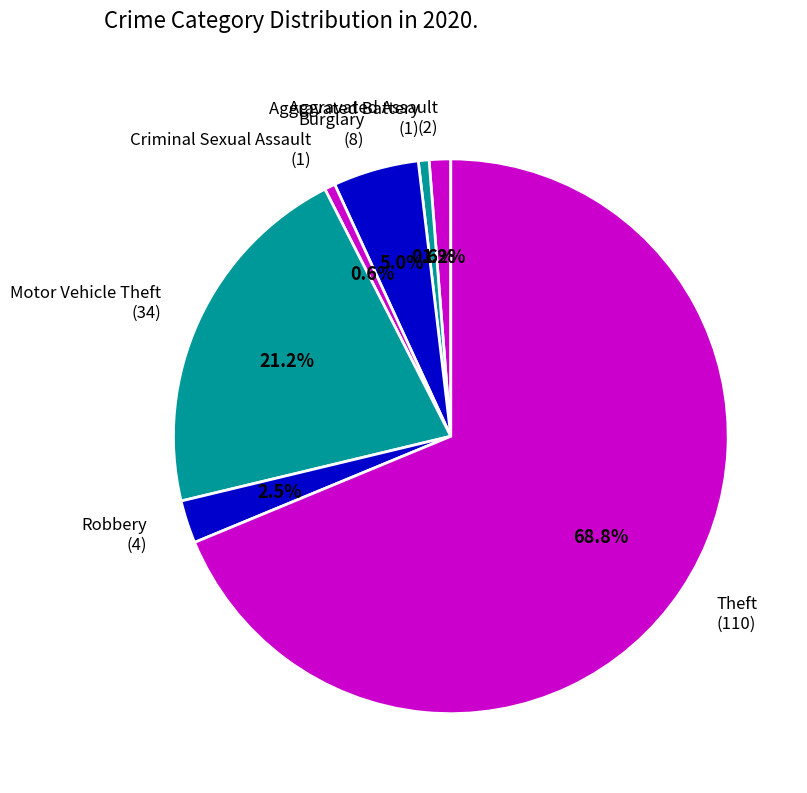

Is there any slice that represents more than half of the pie?

Yes